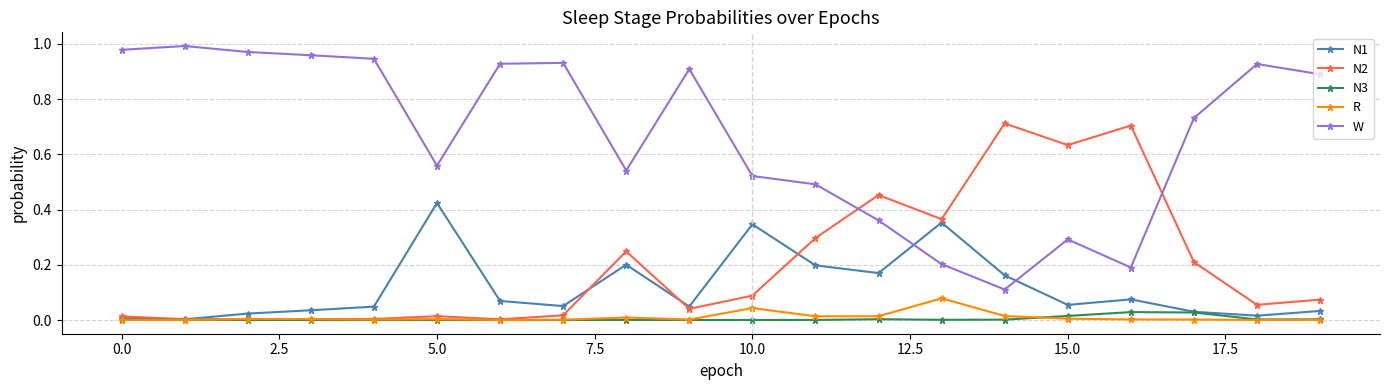

True or false: N1 has more than 1 points higher than both neighbors.

True